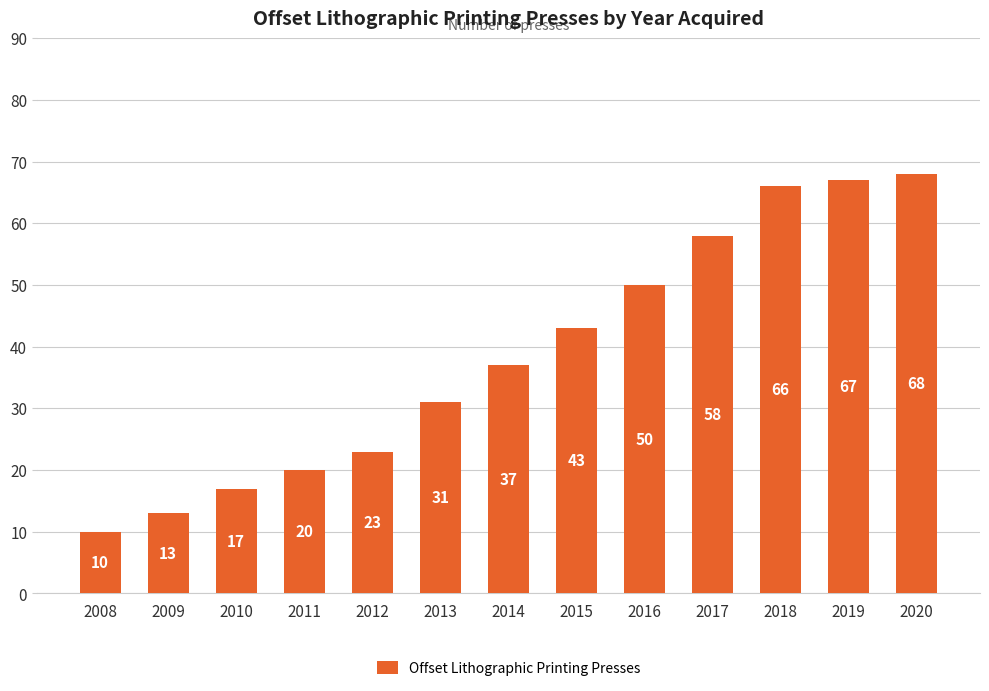

What is the change in value from 2011 to 2019?

+47